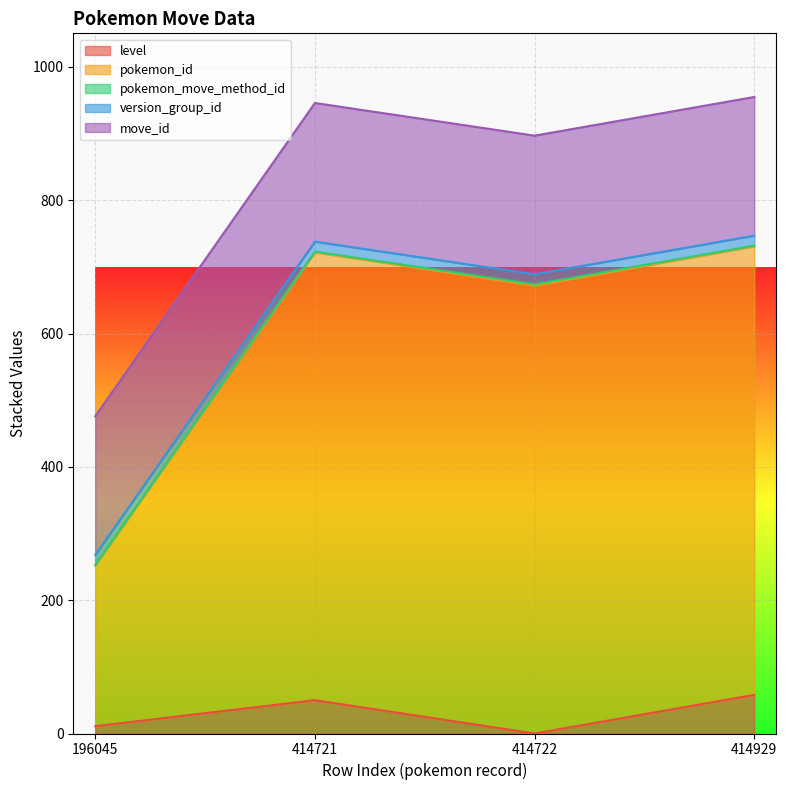

True or false: version_group_id and pokemon_id intersect in this chart.

False